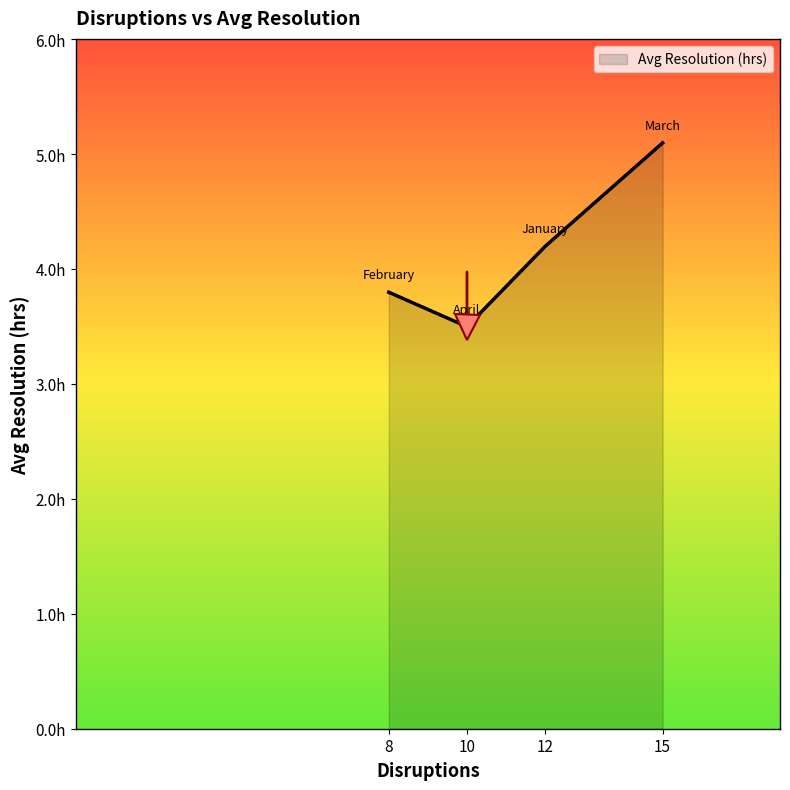

True or false: there are more than 1 points higher than both neighbors.

False